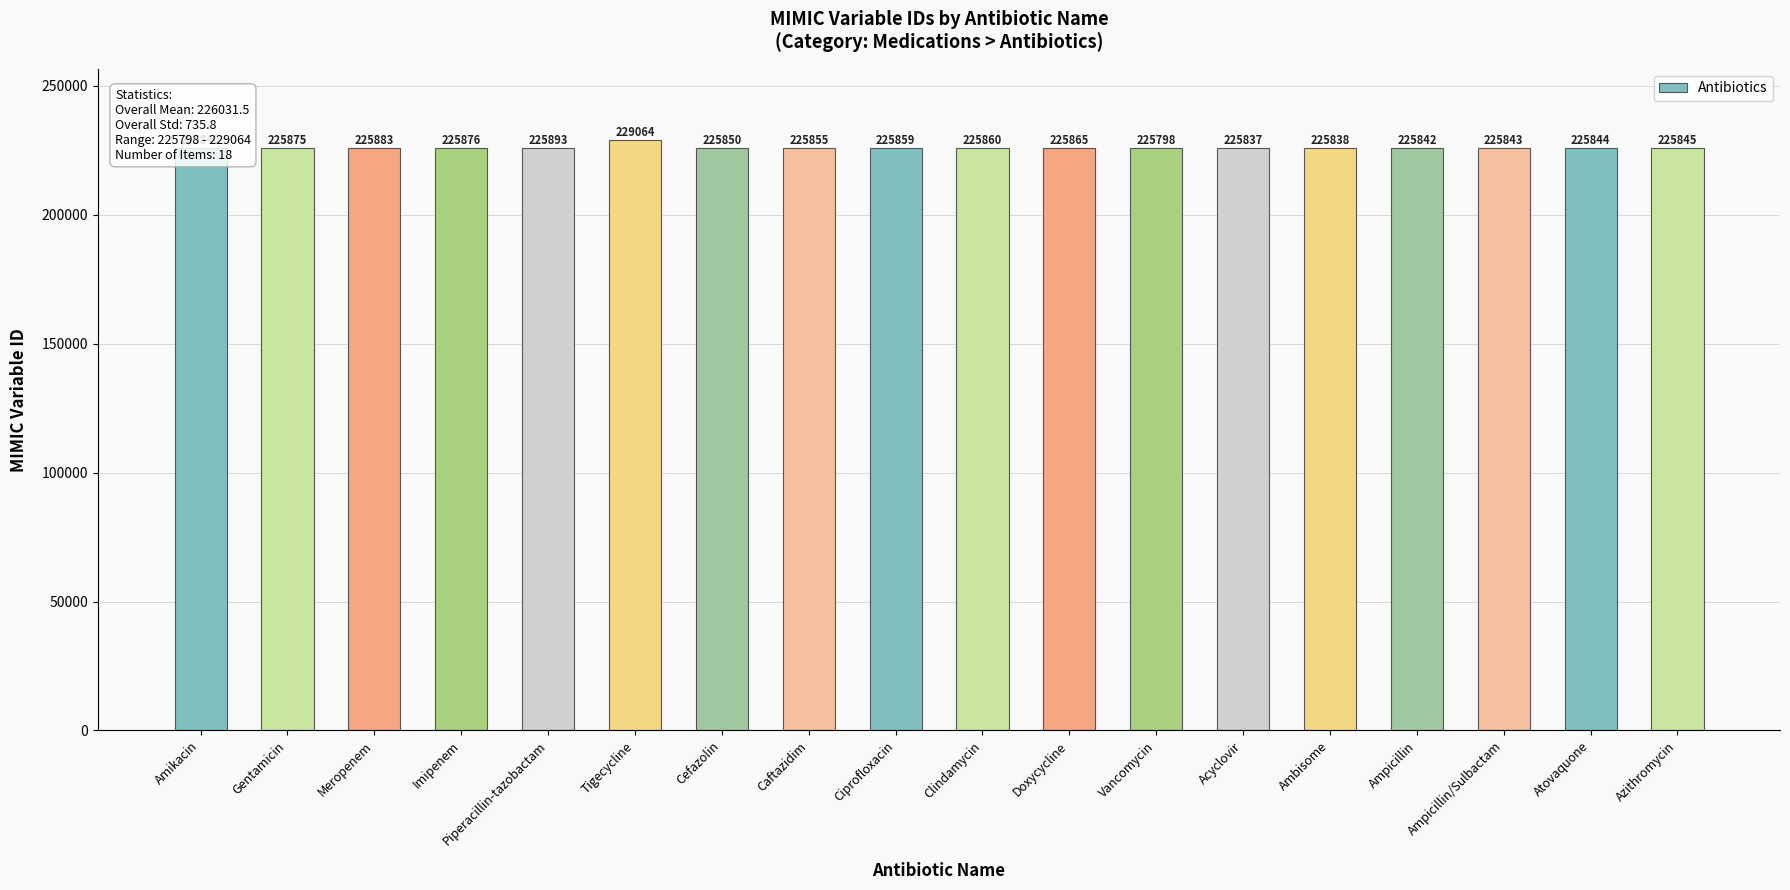

Which has a higher value, Acyclovir or Clindamycin?

Clindamycin